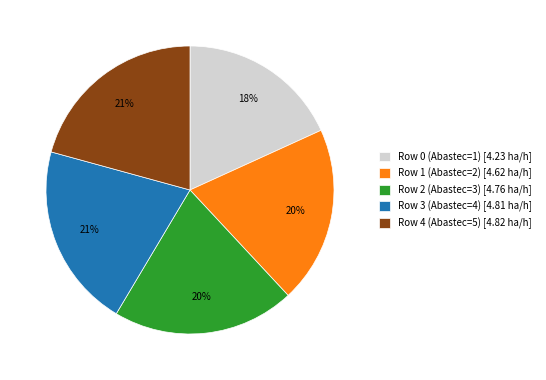

How many slices are in this pie chart?

5